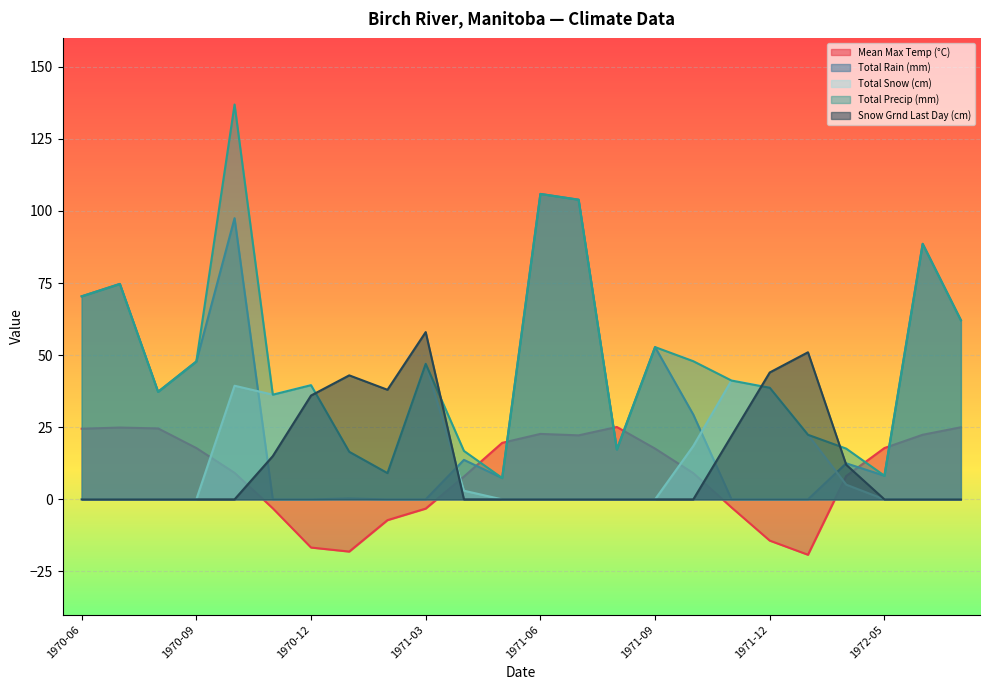

What is the maximum value shown in the chart?

136.9